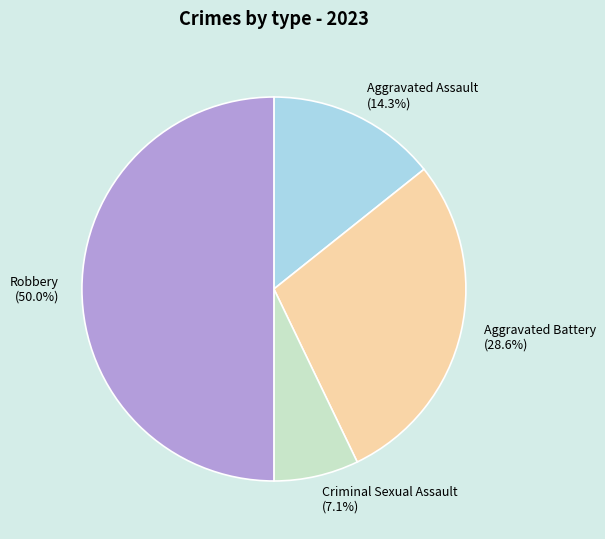

What percentage do Aggravated Battery and Robbery together represent?

78.6%